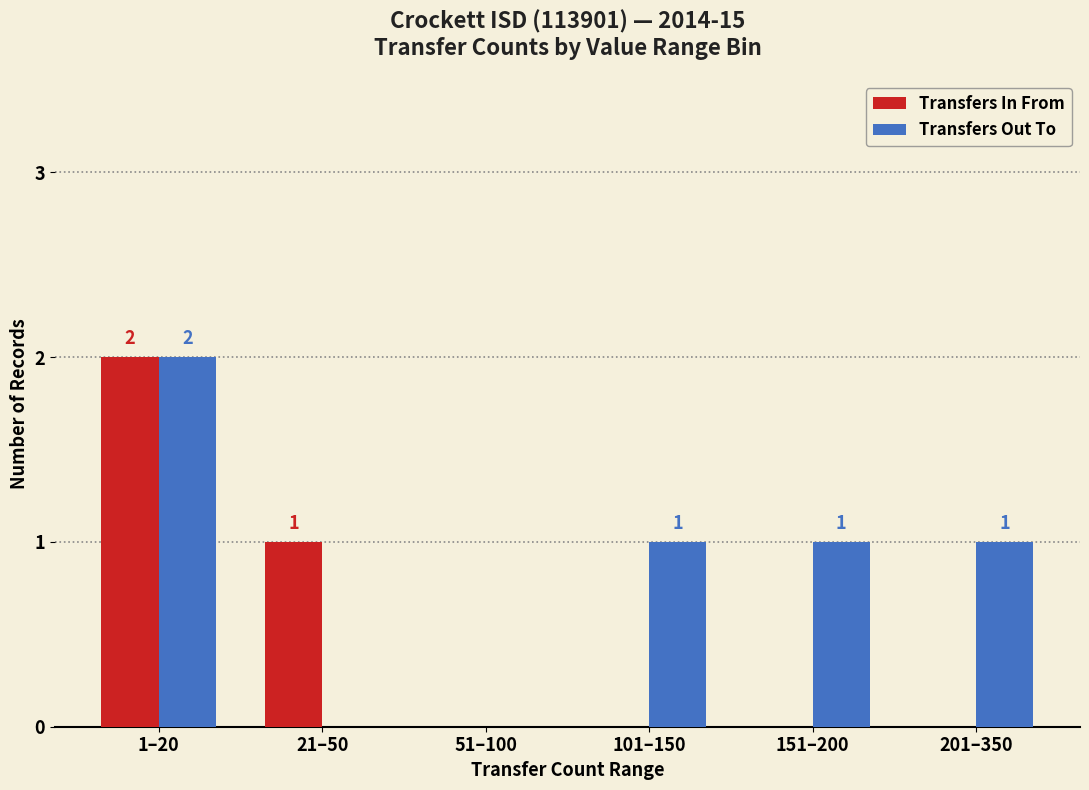

Reading left to right, transcribe all the data shown in this chart.

Transfers In From: 1–20=2	21–50=1	51–100=0	101–150=0	151–200=0	201–350=0
Transfers Out To: 1–20=2	21–50=0	51–100=0	101–150=1	151–200=1	201–350=1